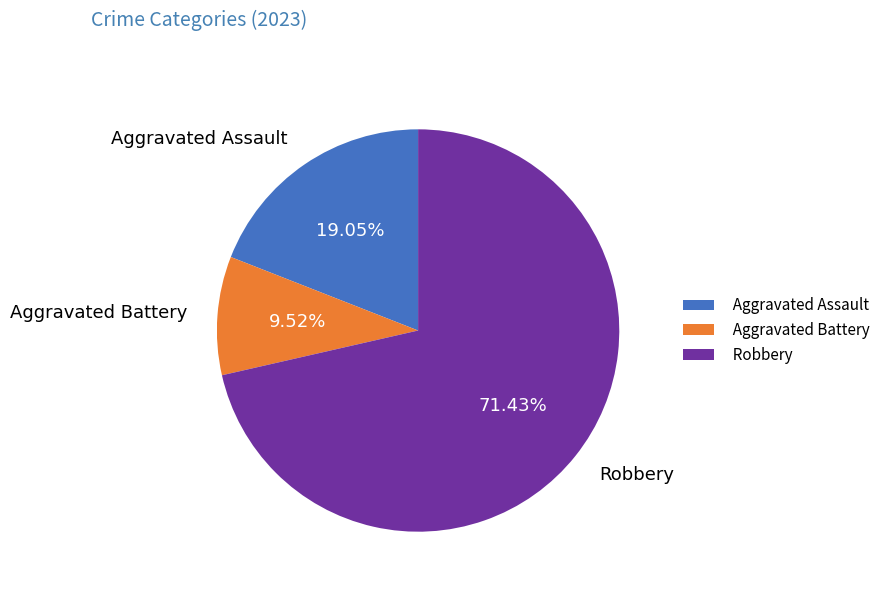

Count the number of slices in the pie.

3